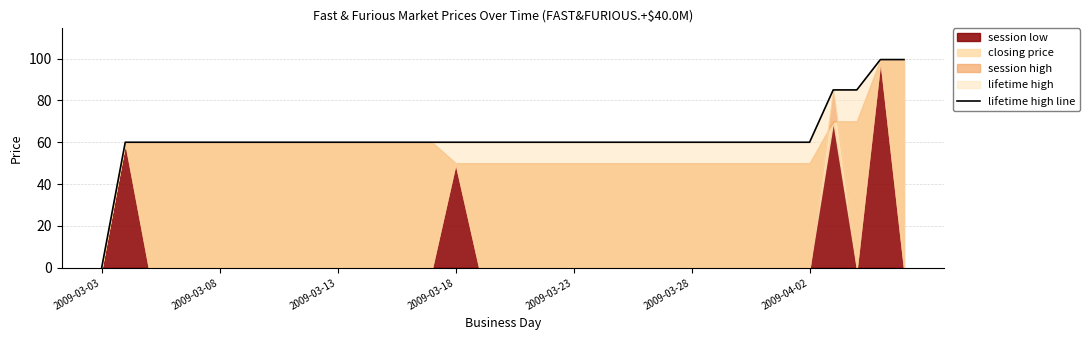

True or false: there are more than 0 points higher than both neighbors.

False